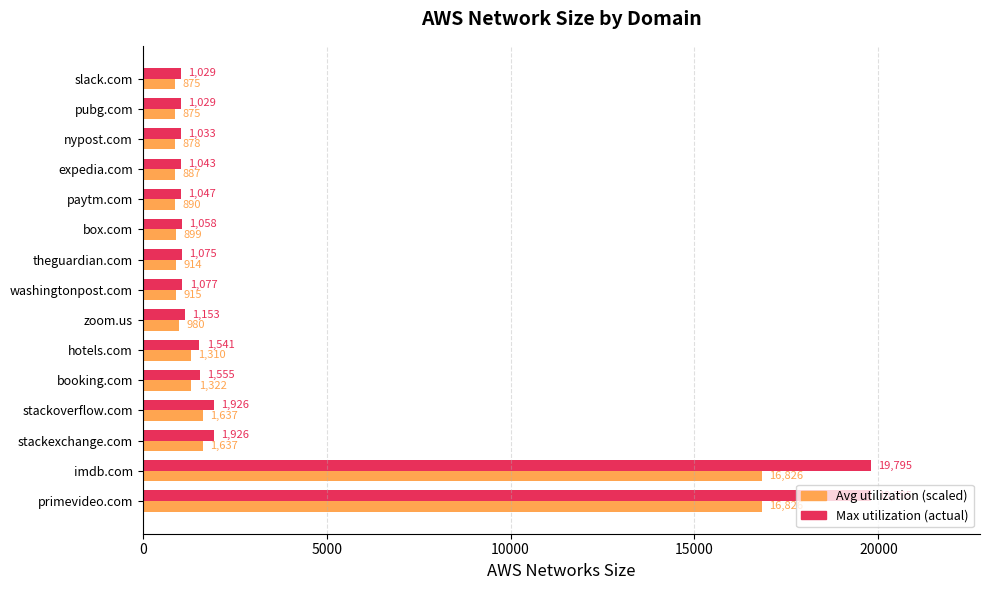

What is the maximum value shown in the chart?

19795.0